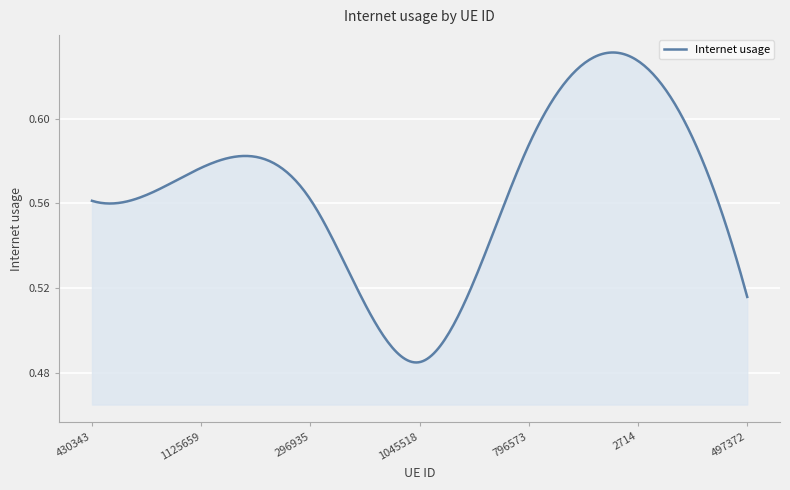

List the labels in order of value, smallest first.

1045518, 497372, 430343, 296935, 1125659, 796573, 2714